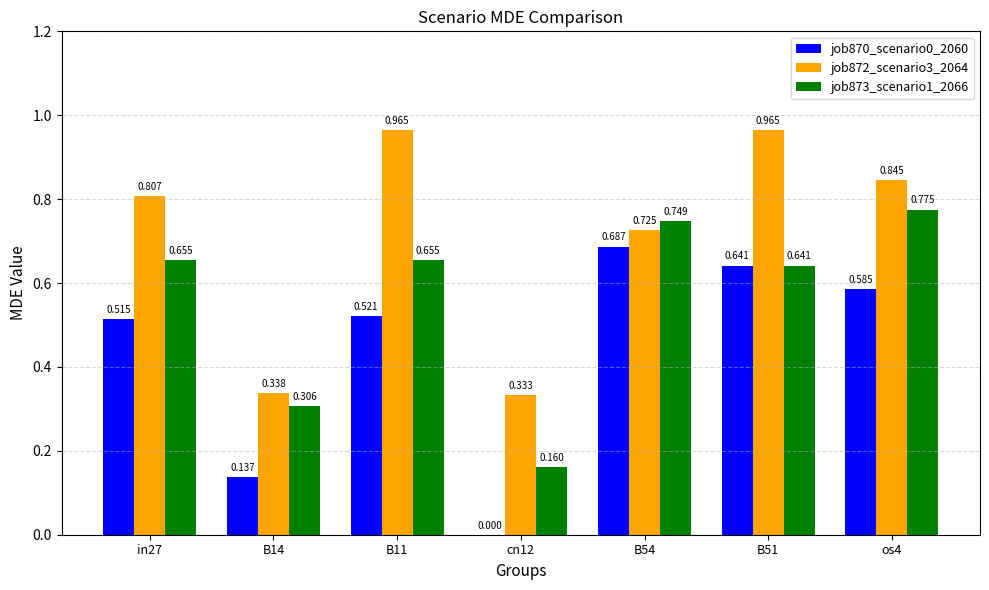

Is the value of job873_scenario1_2066 at cn12 greater than the value of job872_scenario3_2064 at in27?

No